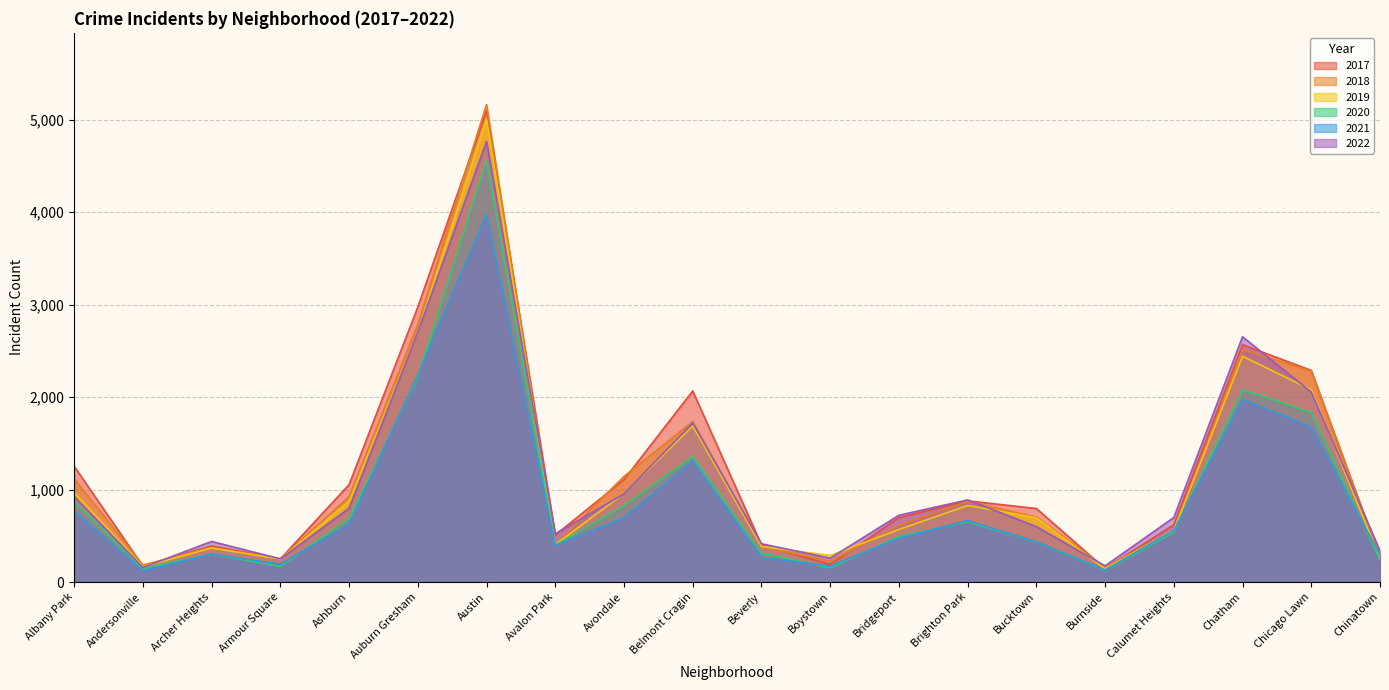

What is the maximum value shown in the chart?

5163